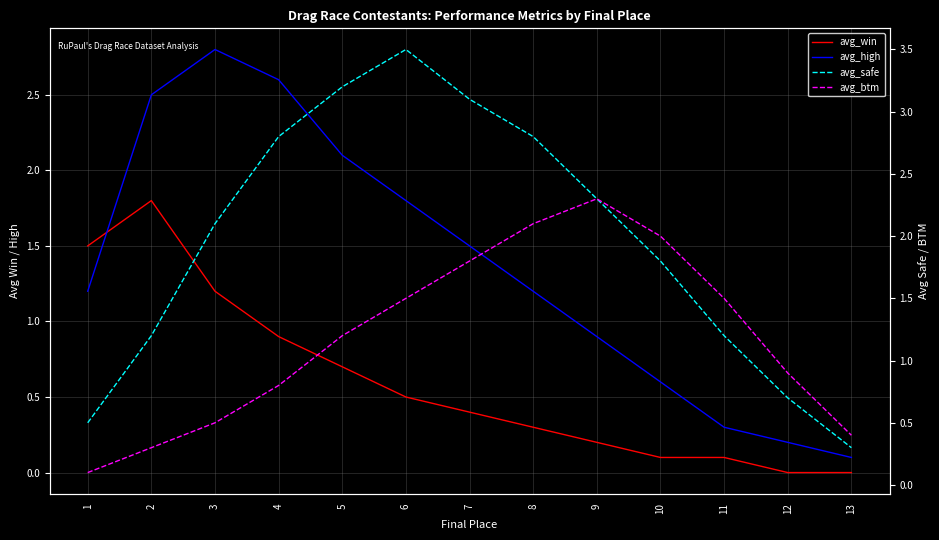

Count the number of categories in the chart.

13